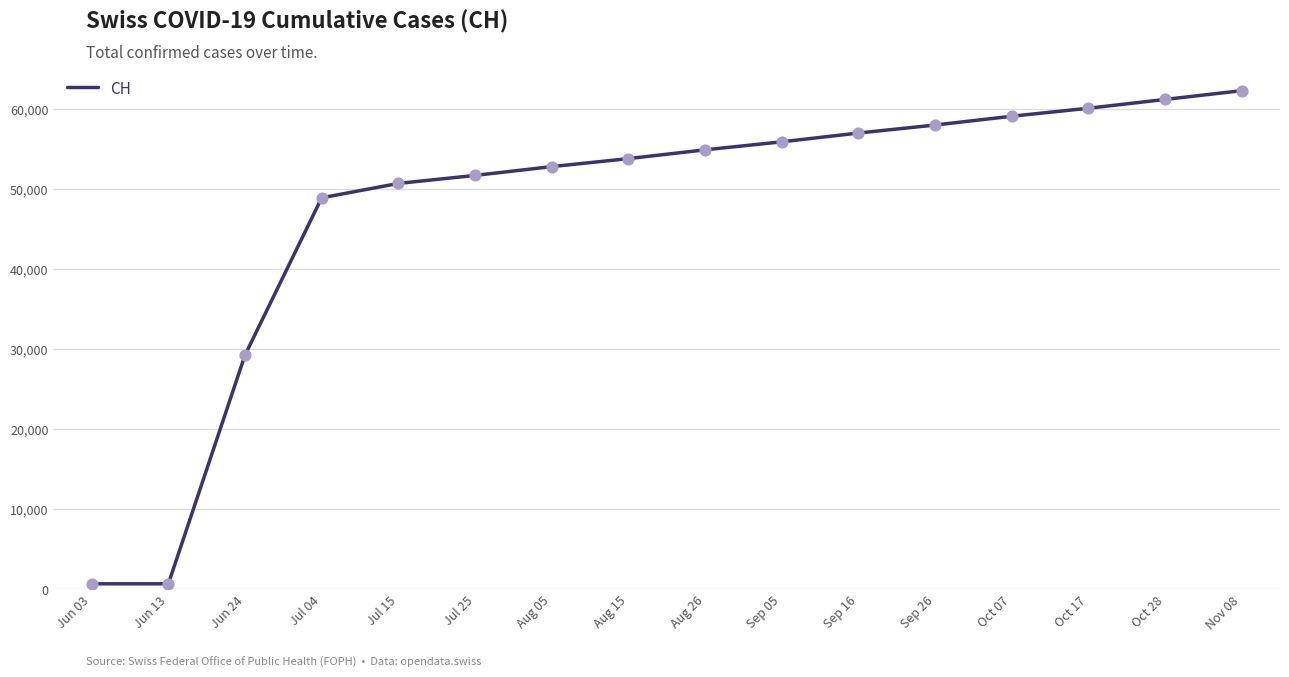

Which has a higher value, Oct 07 or Oct 17?

Oct 17